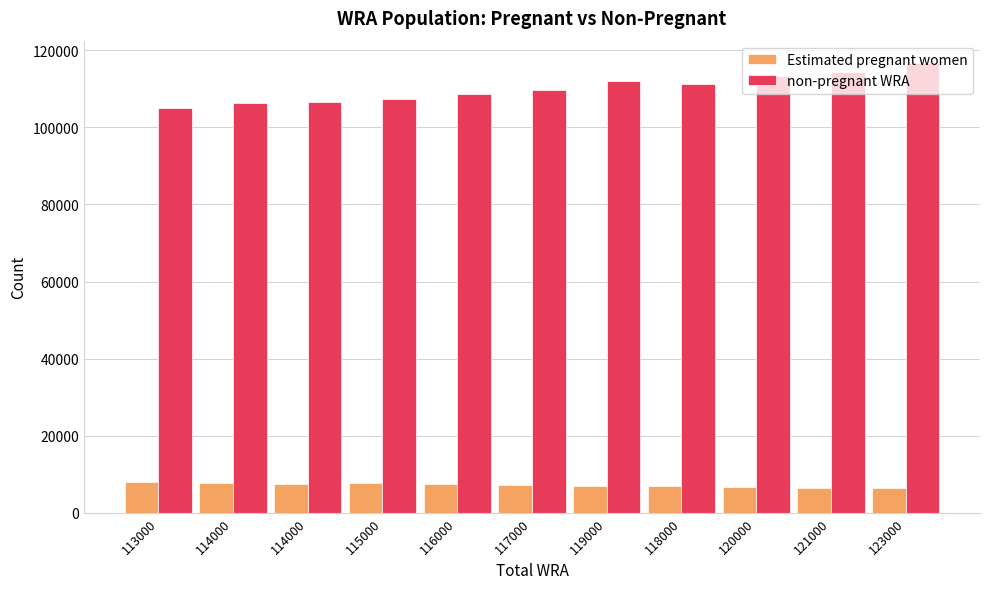

Which has a higher value, 116000 or 121000?

116000